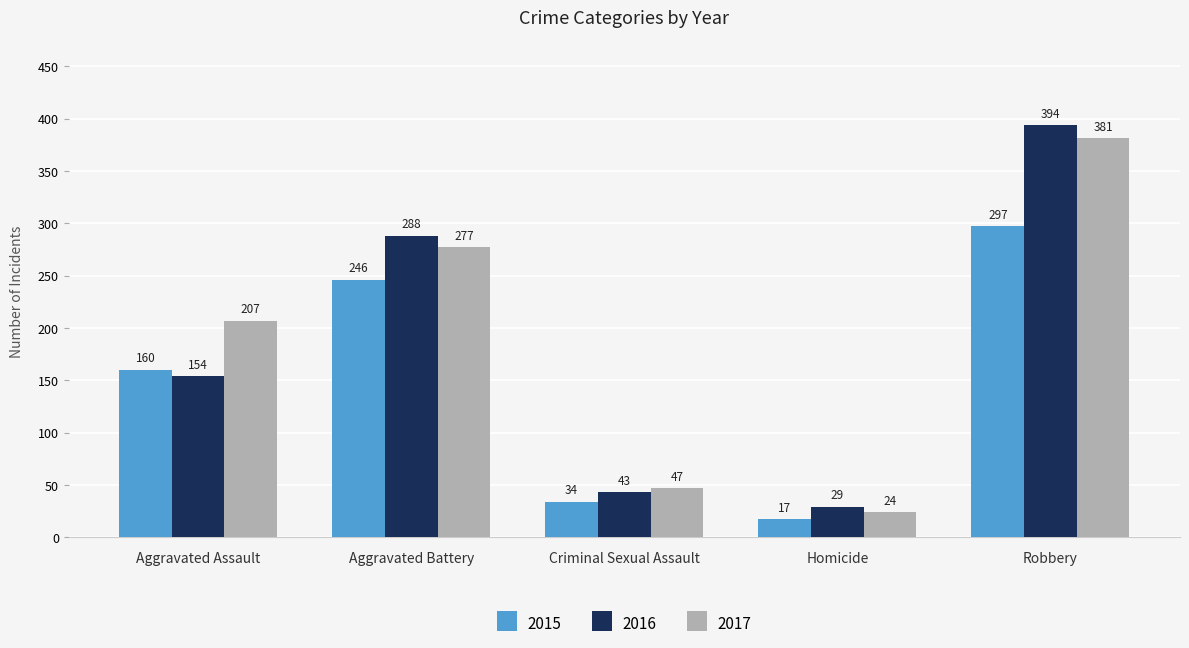

Reading left to right, what are all the values shown in this chart?

2015: 160	246	34	17	297
2016: 154	288	43	29	394
2017: 207	277	47	24	381